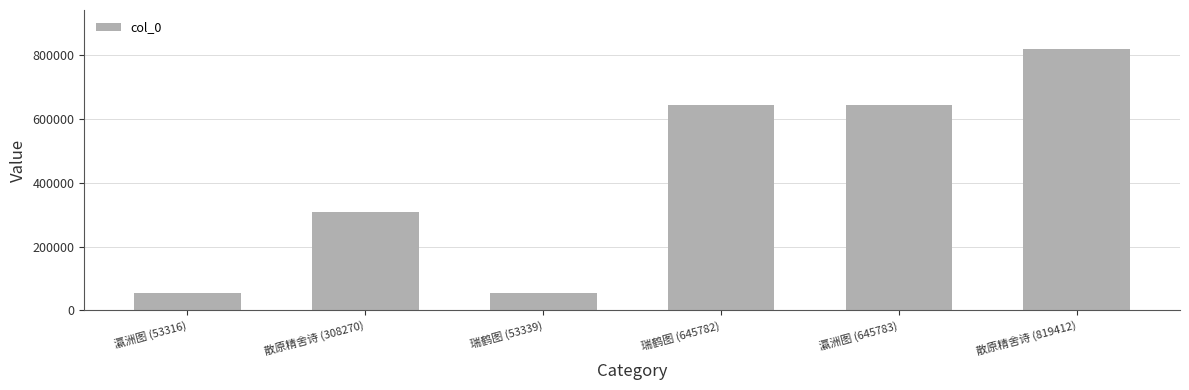

What is the ratio of the value at 散原精舍诗 (308270) to the value at 瀛洲图 (645783)?

0.5